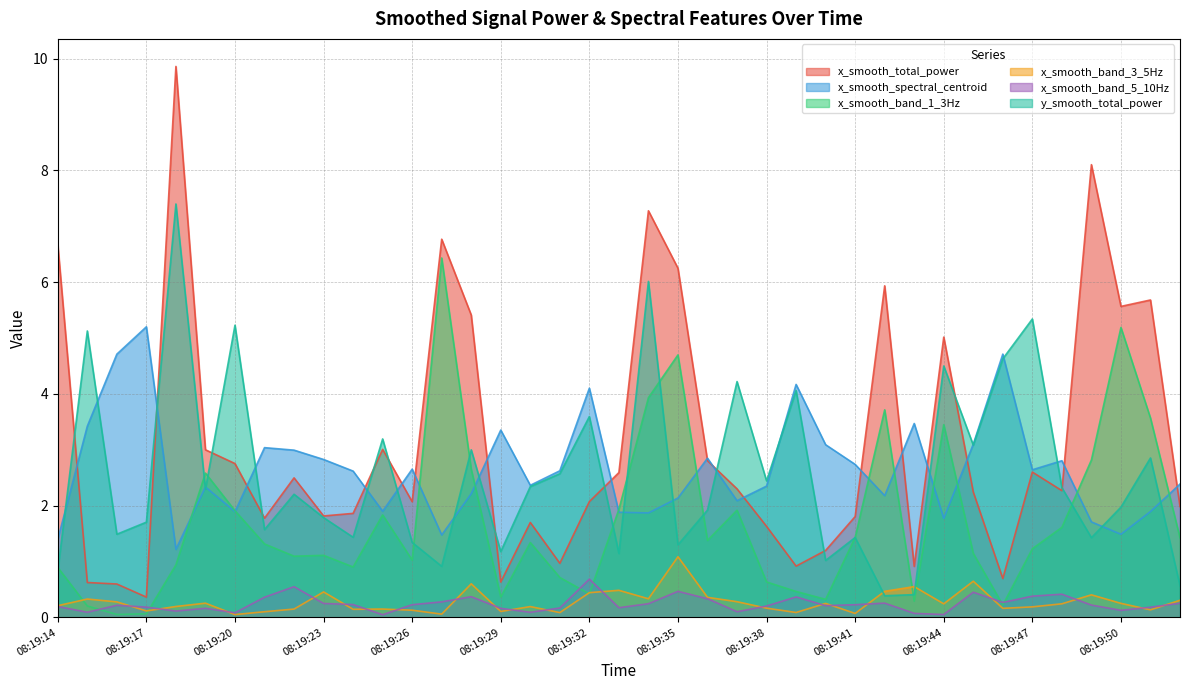

In y_smooth_total_power, how many points are lower than both neighbors (excluding endpoints)?

13